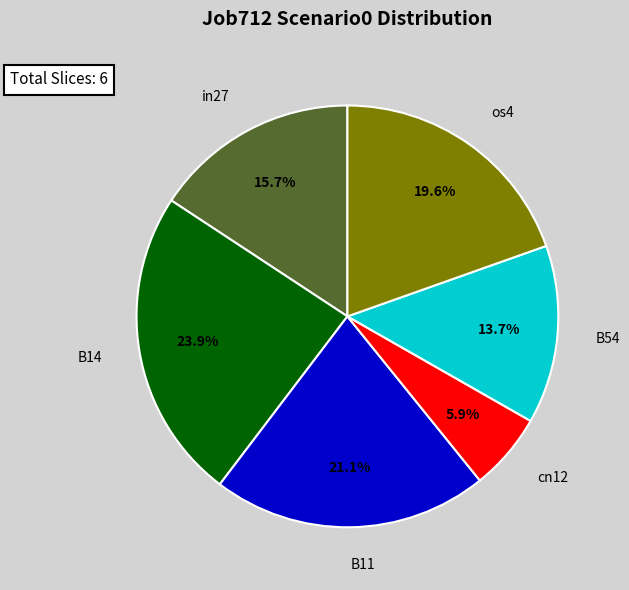

Which category has the biggest portion of the pie?

B14